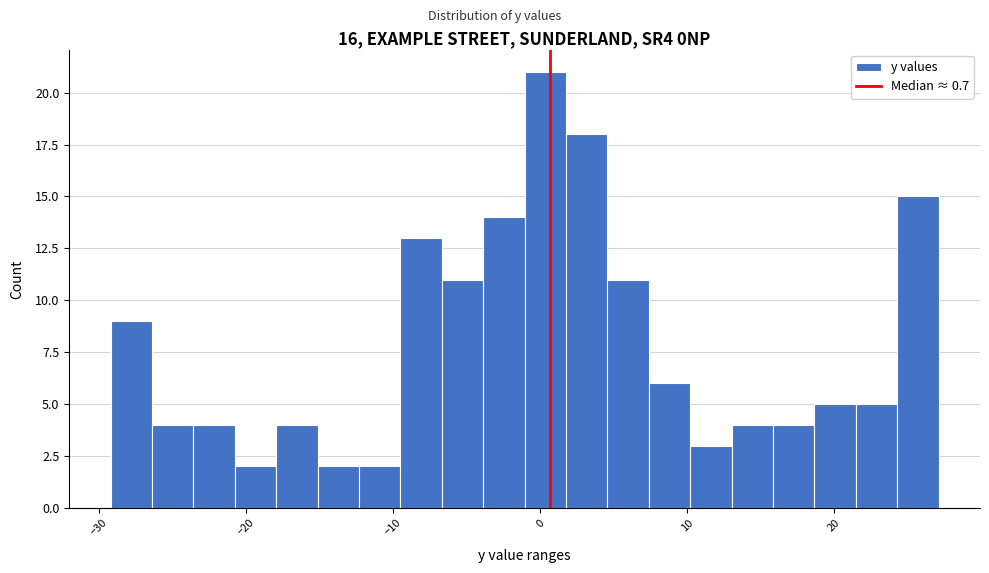

Read against the x-axis, roughly where is the centre of the tallest bar?

0